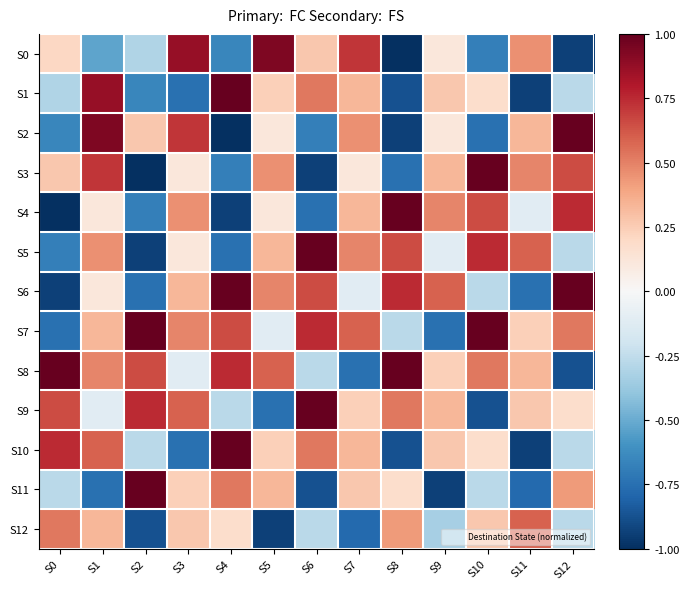

Which series has the largest total across all categories?

S7